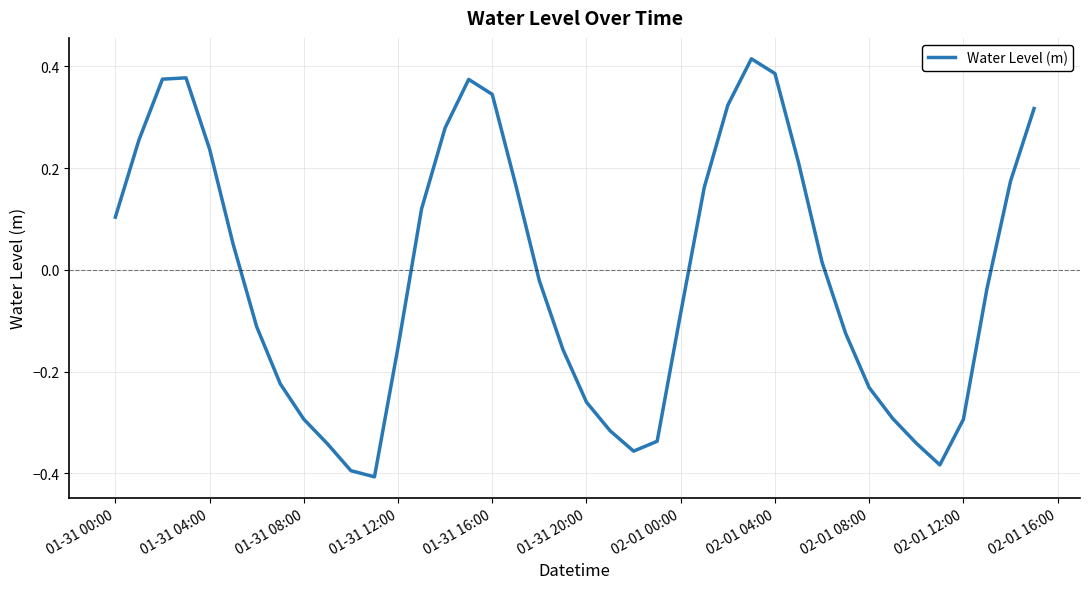

What is the difference between the maximum and minimum values?

0.8